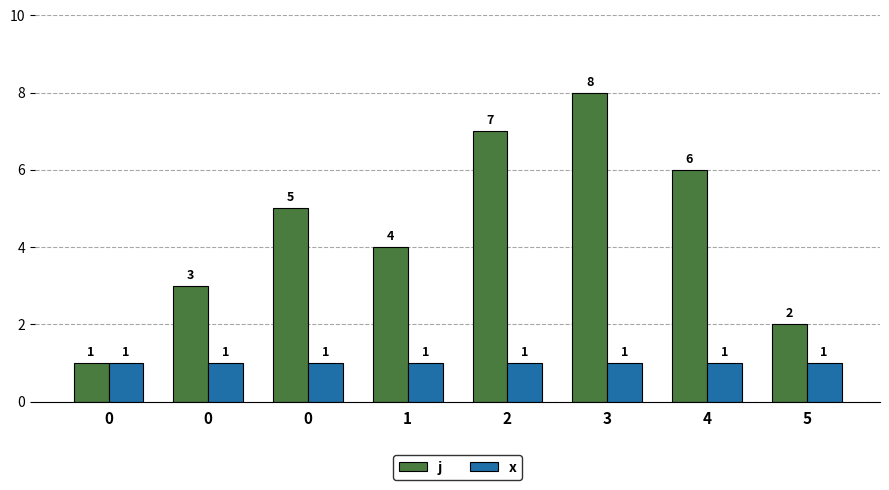

What are all the series names shown in the legend?

j, x